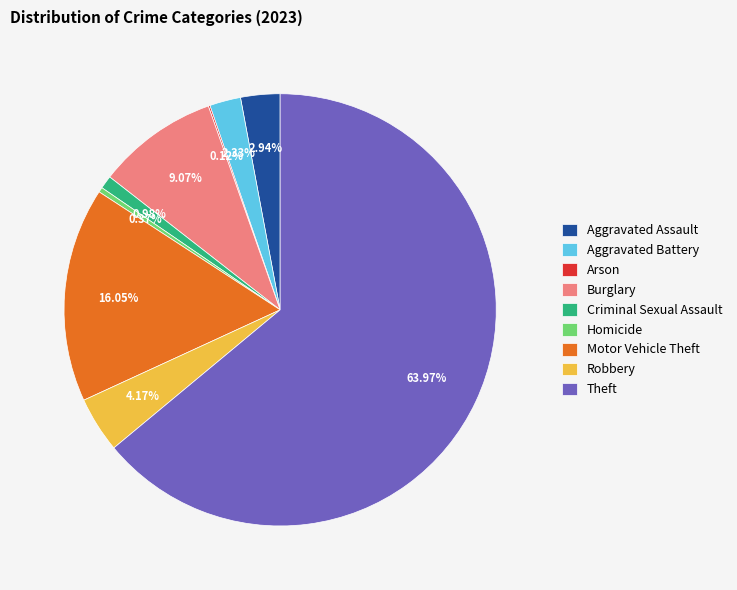

What is the largest slice in the pie chart?

Theft